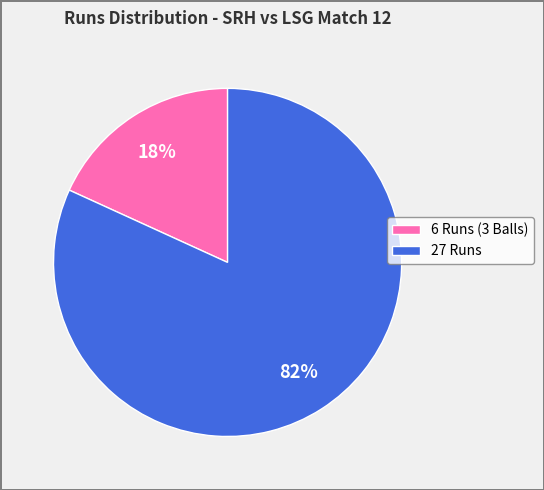

To the nearest percent, what is the difference between the 6 Runs (3 Balls) and 27 Runs slice percentages?

64%